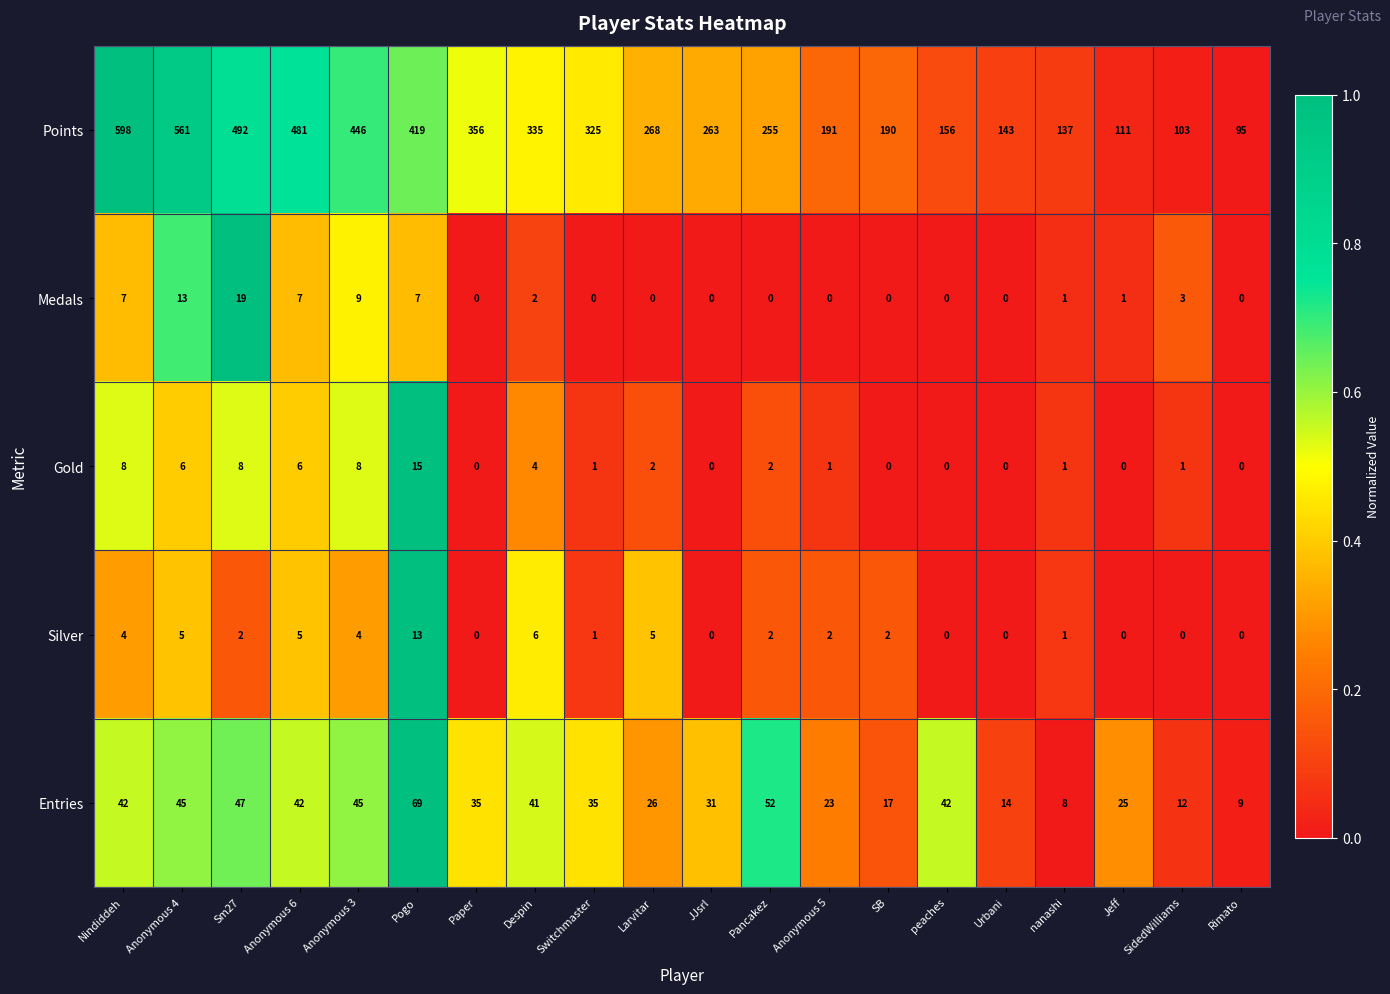

True or false: Gold has a value of 9 at JJsrl.

False